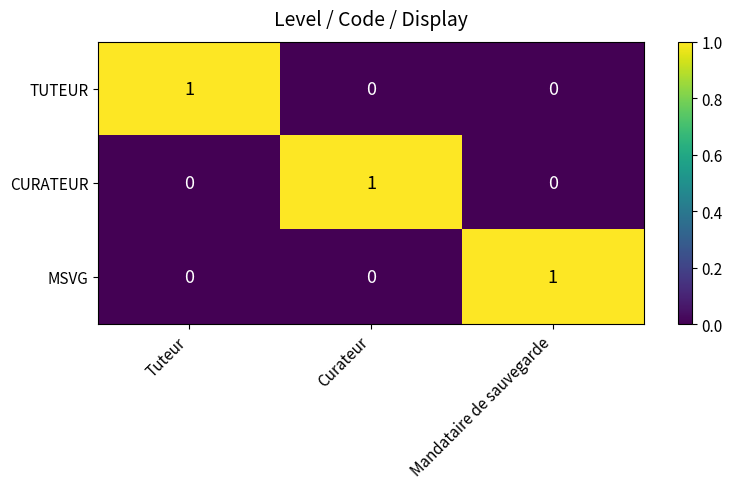

At which label does MSVG reach its peak?

Mandataire de sauvegarde